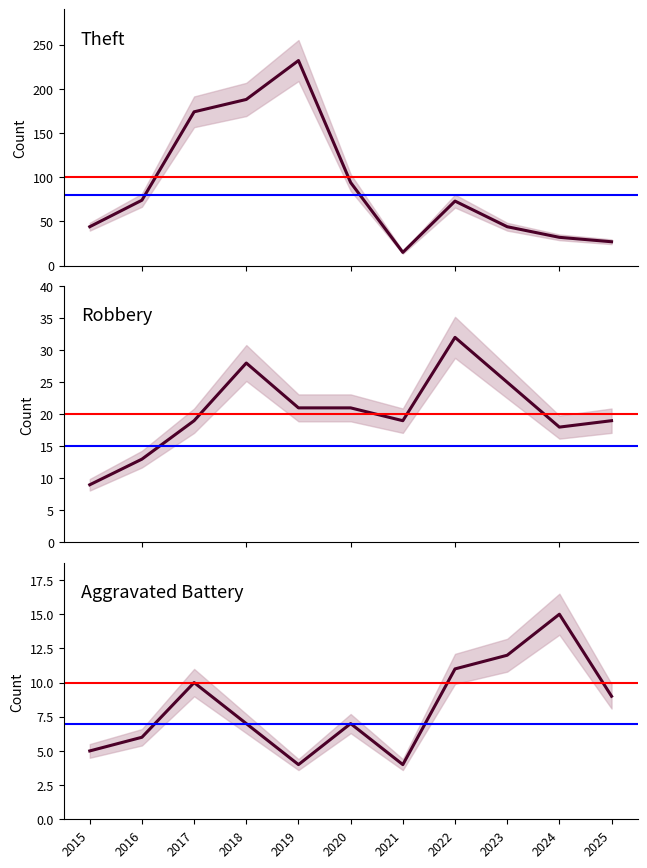

How many categories are shown in the chart?

11